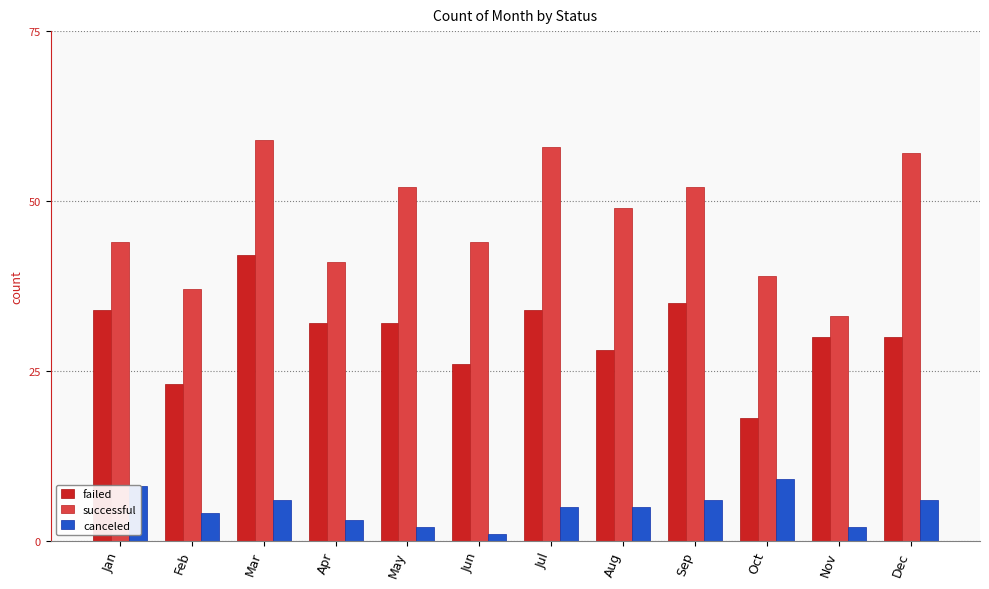

Which series changed the most between Jun and Aug?

successful